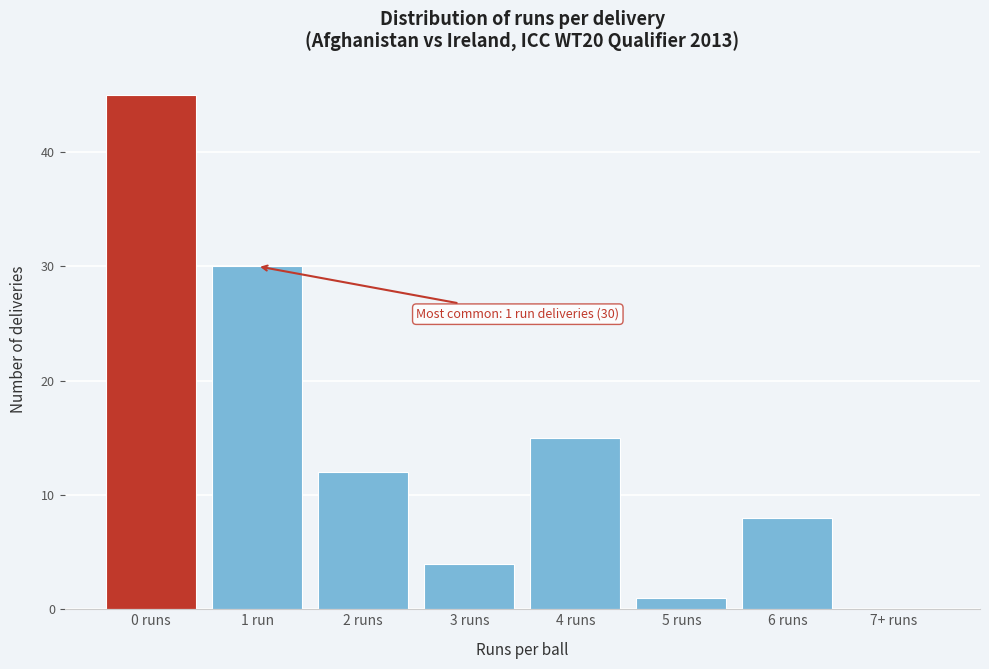

Reading left to right, extract all data points from this chart.

0 runs=45	1 run=30	2 runs=12	3 runs=4	4 runs=15	5 runs=1	6 runs=8	7+ runs=0